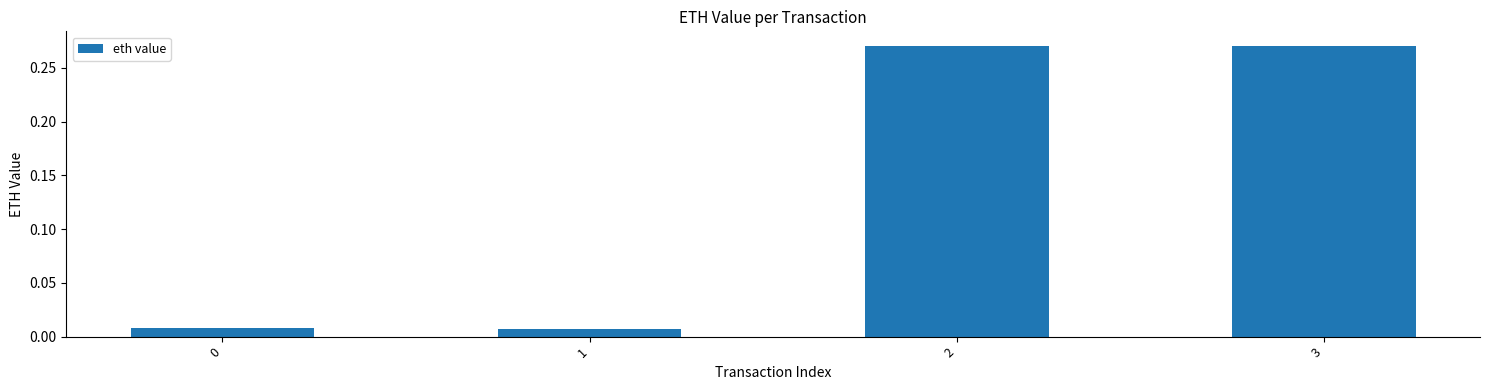

How many bars are there in total?

4